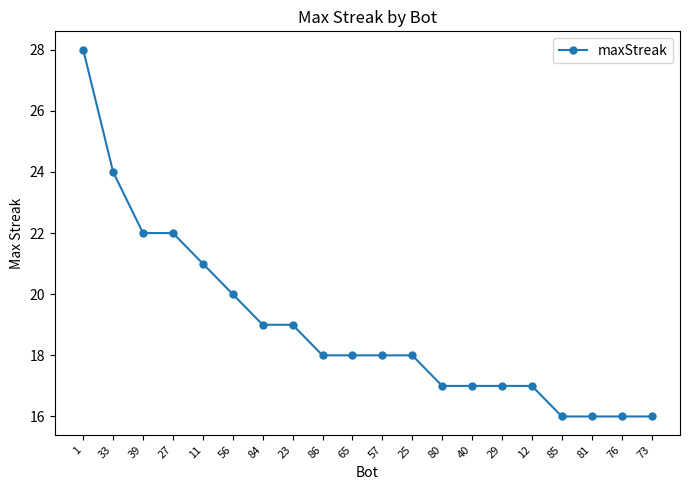

What is the ratio of the value at 76 to the value at 23?

0.8